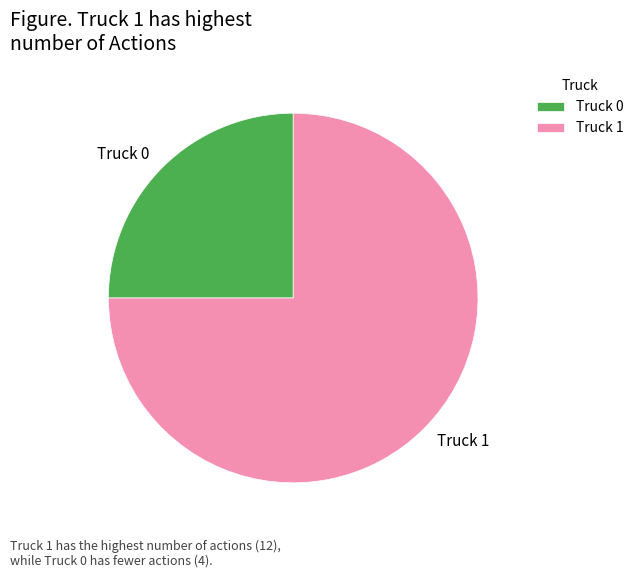

Is there any slice that represents more than half of the pie?

Yes